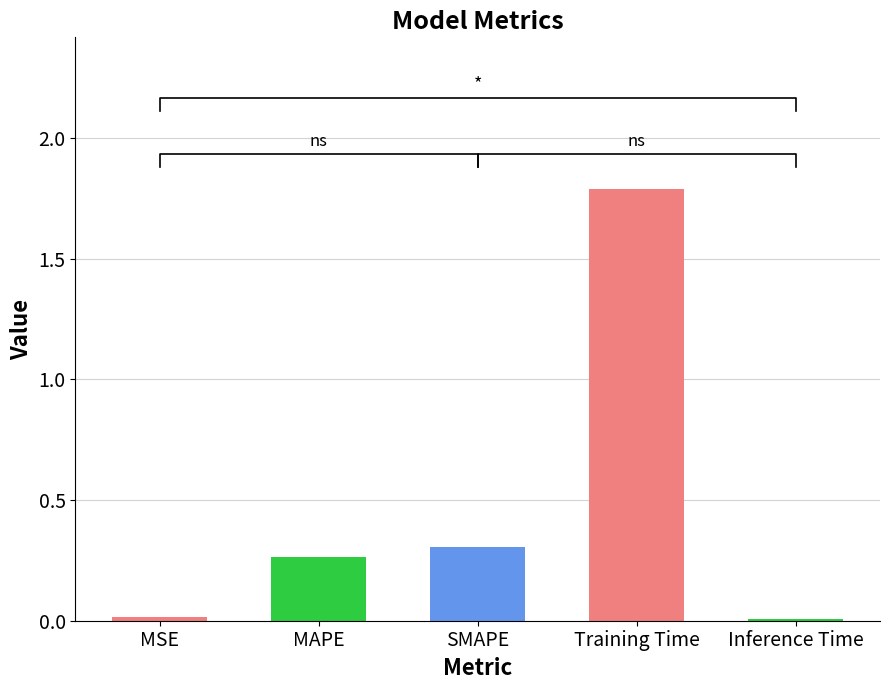

Reading left to right, what are all the values shown in this chart?

0.0	0.3	0.3	1.8	0.0